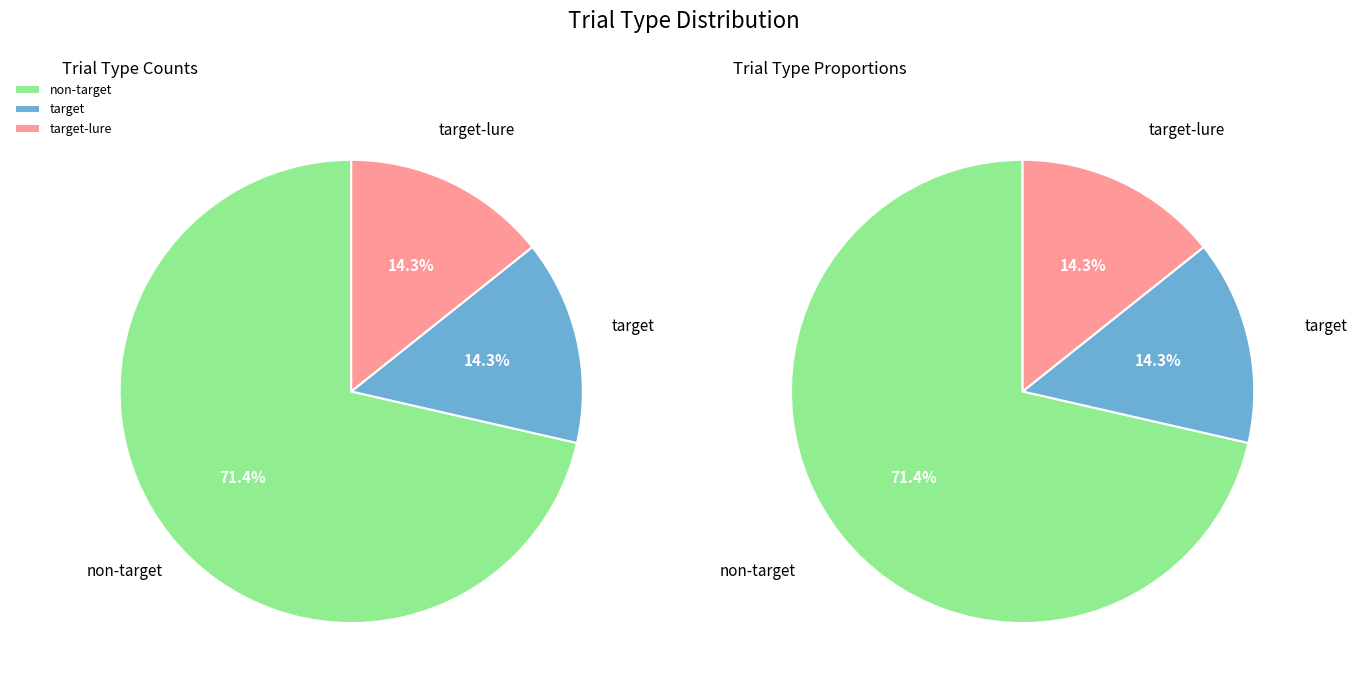

What is the change in value from non-target to target-lure?

-20